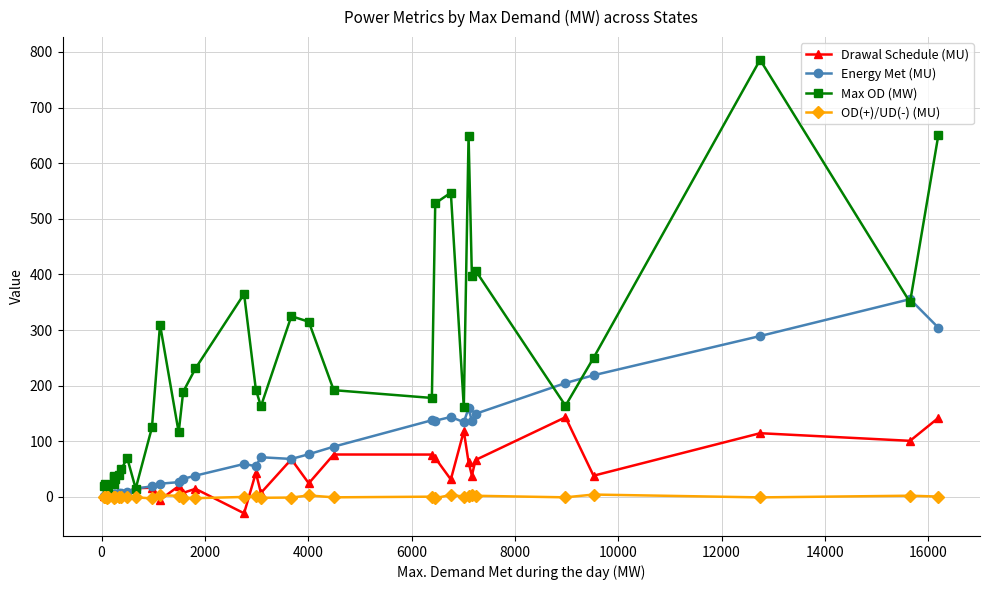

How many lines are shown in the chart?

4